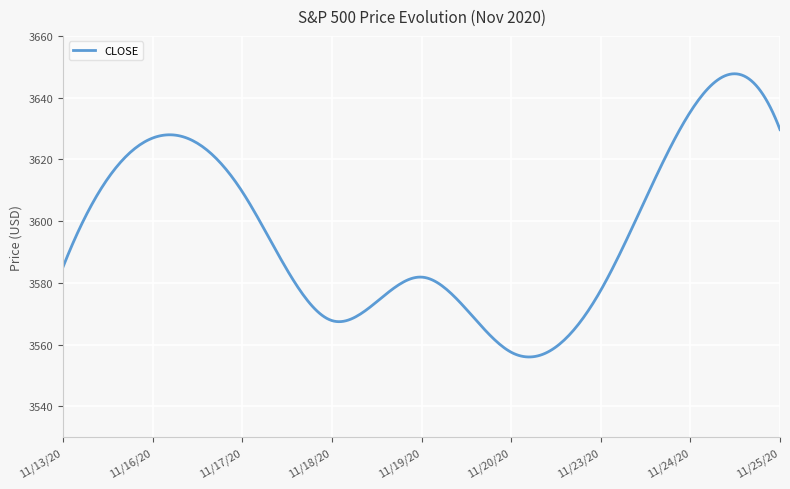

What is the difference between the maximum and minimum values?

91.7